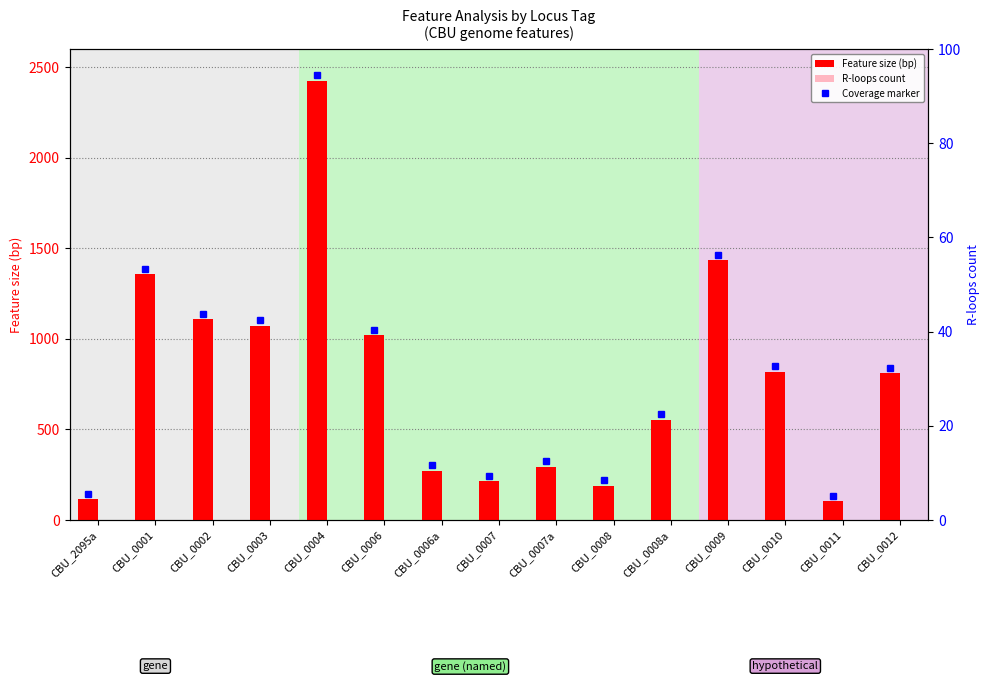

How many categories are shown in the chart?

15